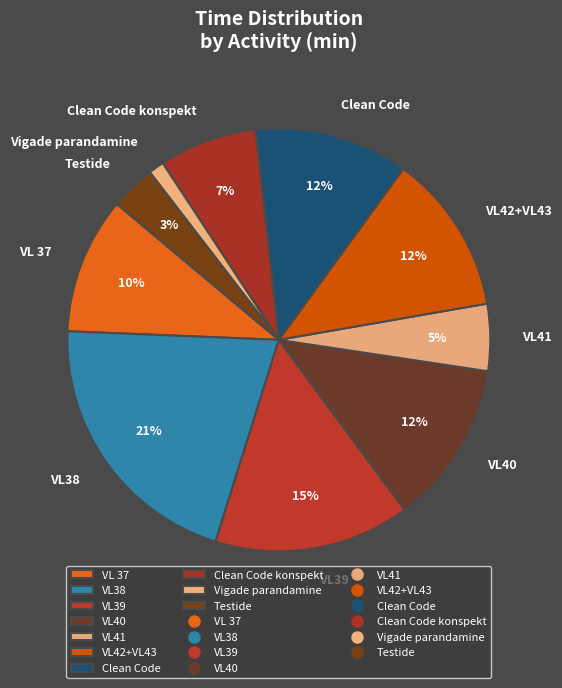

What is the ratio of the value at VL39 to the value at VL38?

0.7